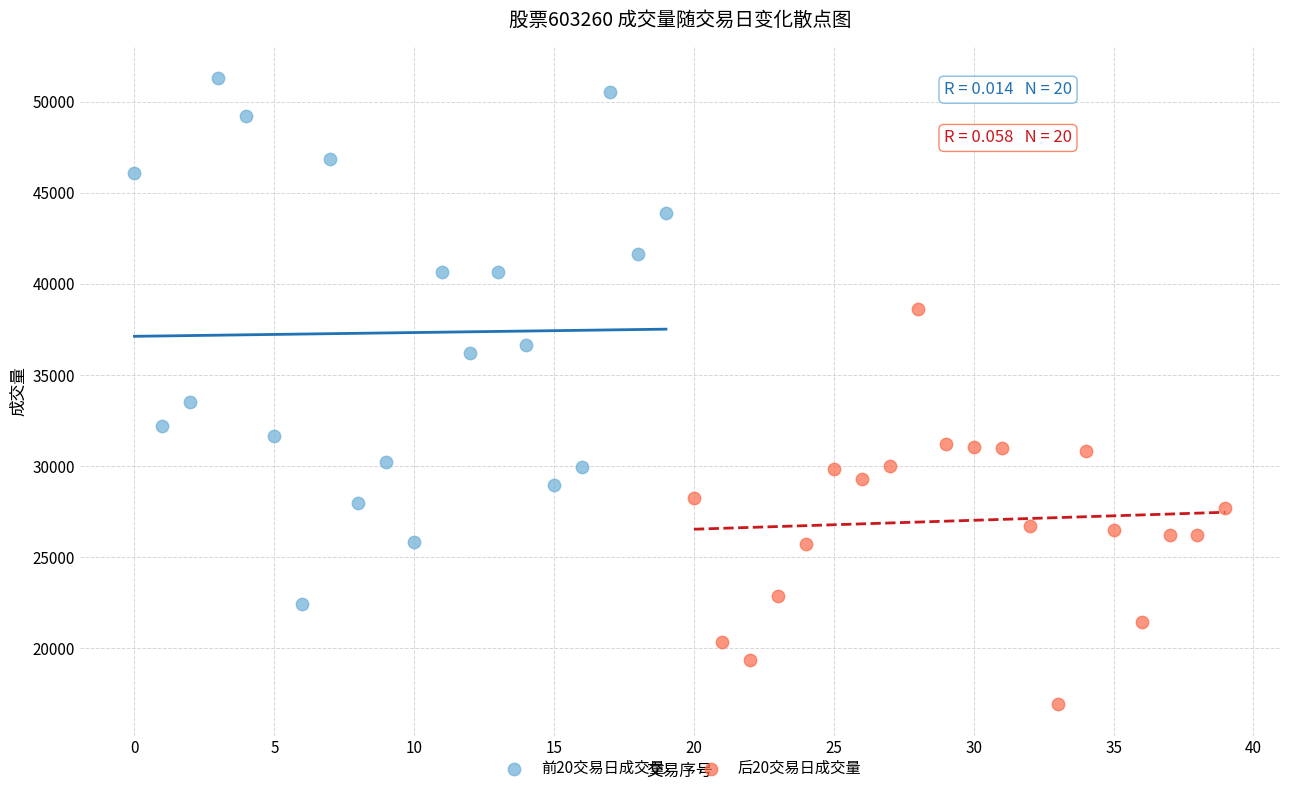

What are all the series names shown in the legend?

前20交易日成交量, 后20交易日成交量